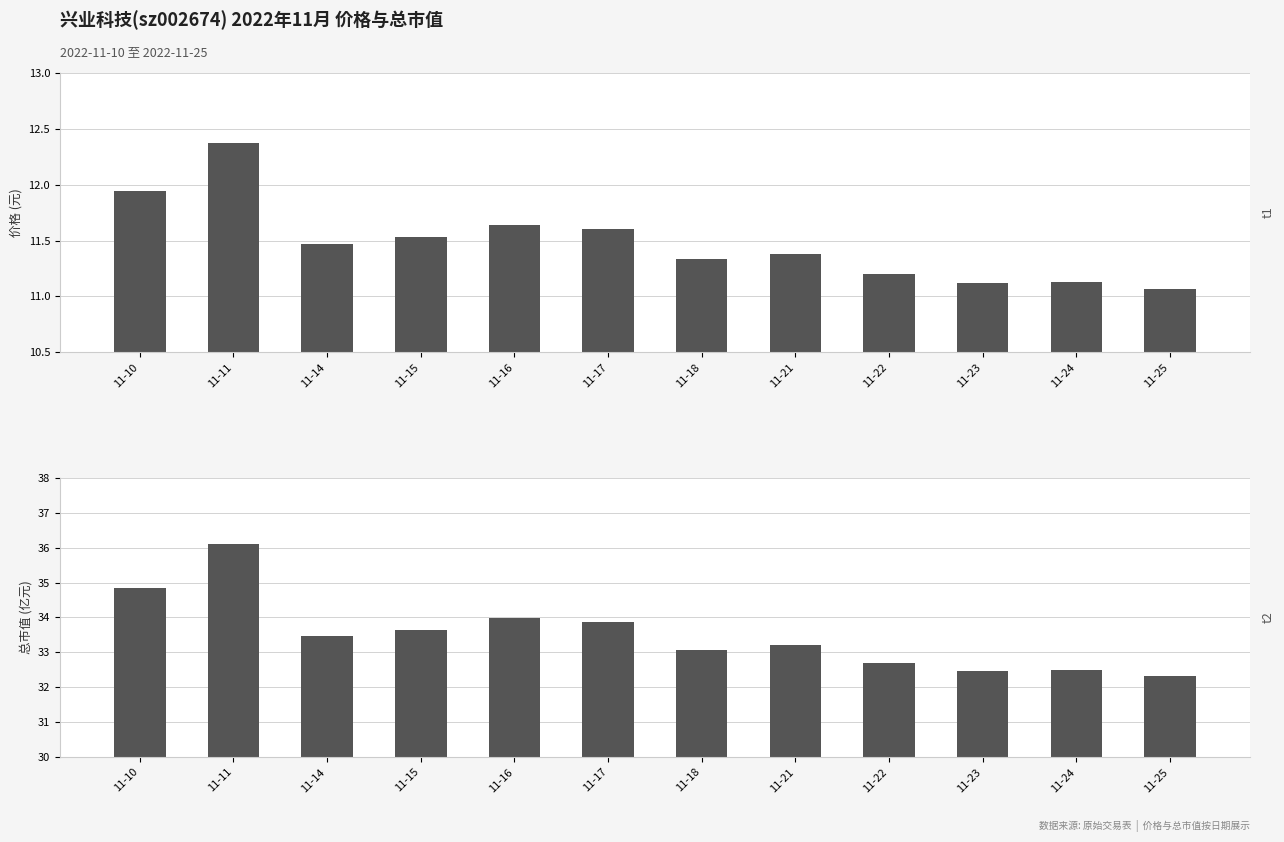

What is the maximum value for 价格?

12.4